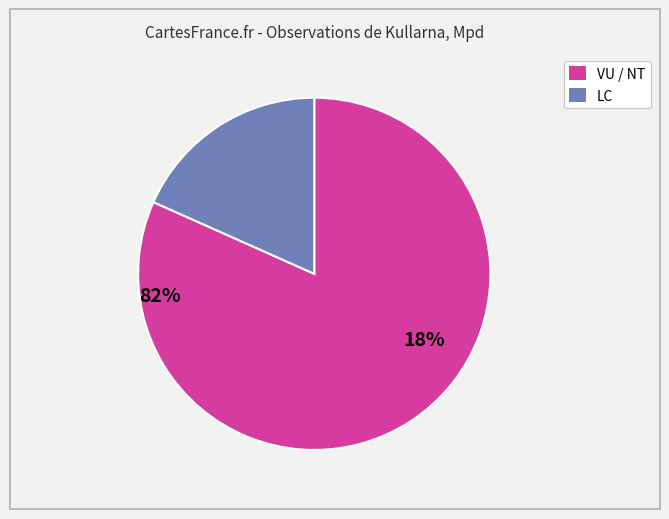

How many slices are in this pie chart?

2